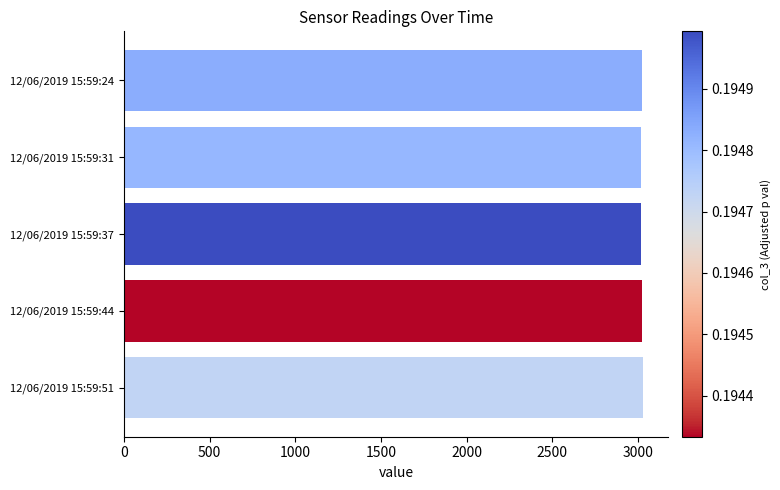

Is it true that the value at 12/06/2019 15:59:24 is 4274.7?

False